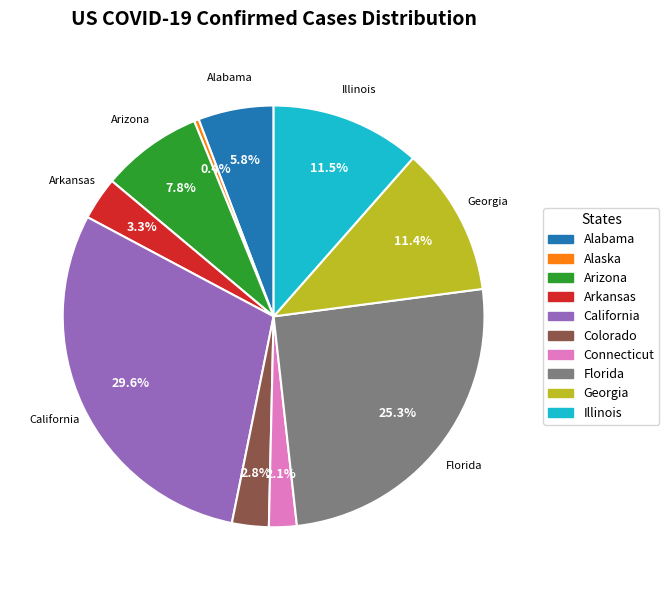

To the nearest percent, what portion does Alabama represent?

6%